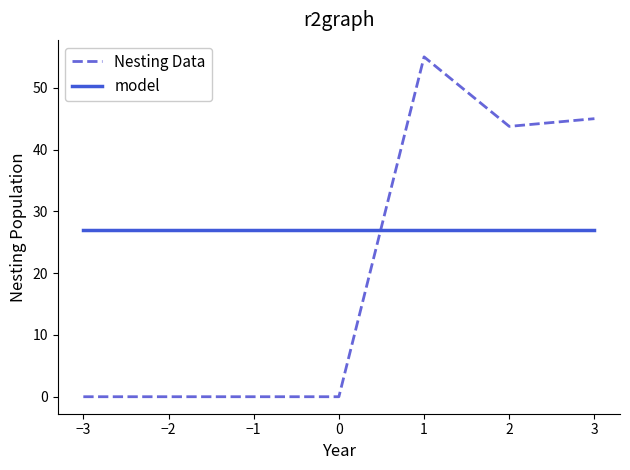

What is the difference between the maximum and second lowest values in the Nesting Data series?

55.0